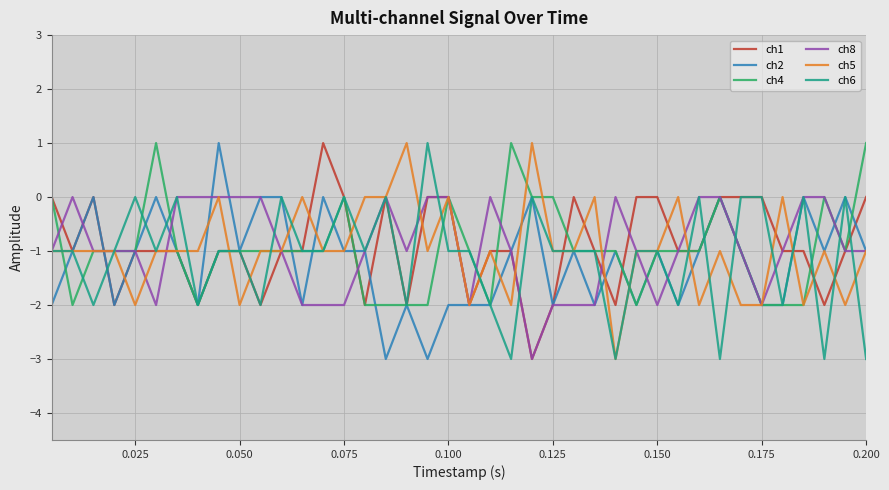

True or false: ch4 and ch6 cross at least once.

True